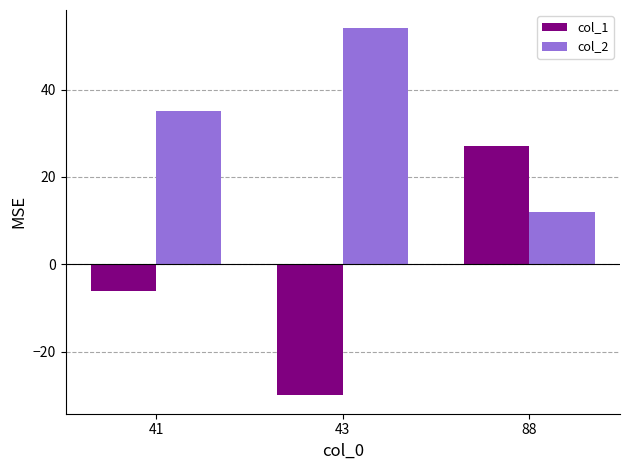

Count the number of data series in this chart.

2